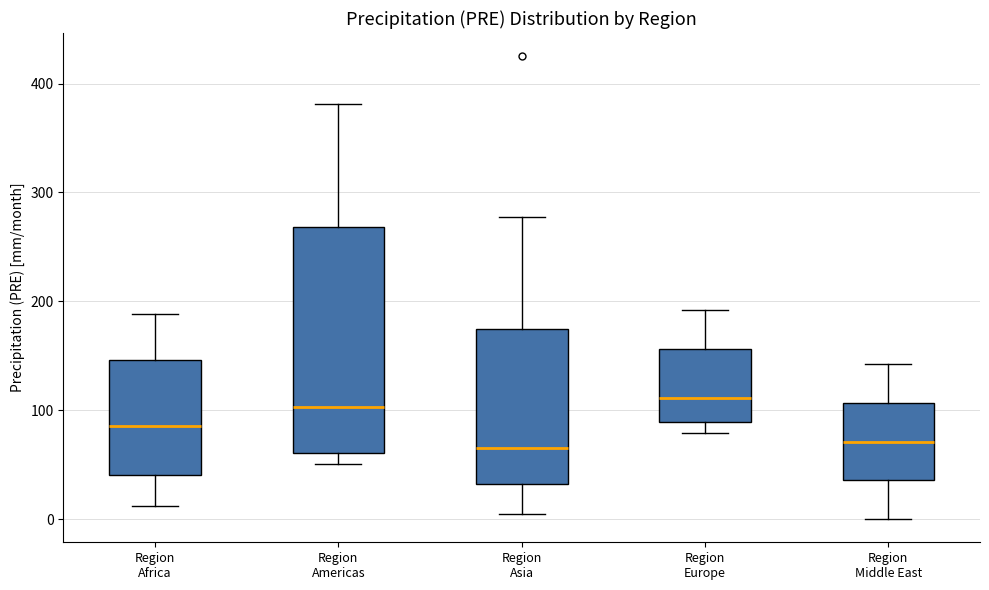

Reading left to right, transcribe this box plot: for each box, give where its median line is, the range the box spans, and where its two whiskers end, as read against the y-axis. The values are not printed on the chart, so give them approximately, as read against the axis.

Region Africa: median 90, box 40 to 150, whiskers 10 to 190
Region Americas: median 100, box 60 to 270, whiskers 50 to 380
Region Asia: median 70, box 30 to 170, whiskers 0 to 280
Region Europe: median 110, box 90 to 160, whiskers 80 to 190
Region Middle East: median 70, box 40 to 110, whiskers 0 to 140